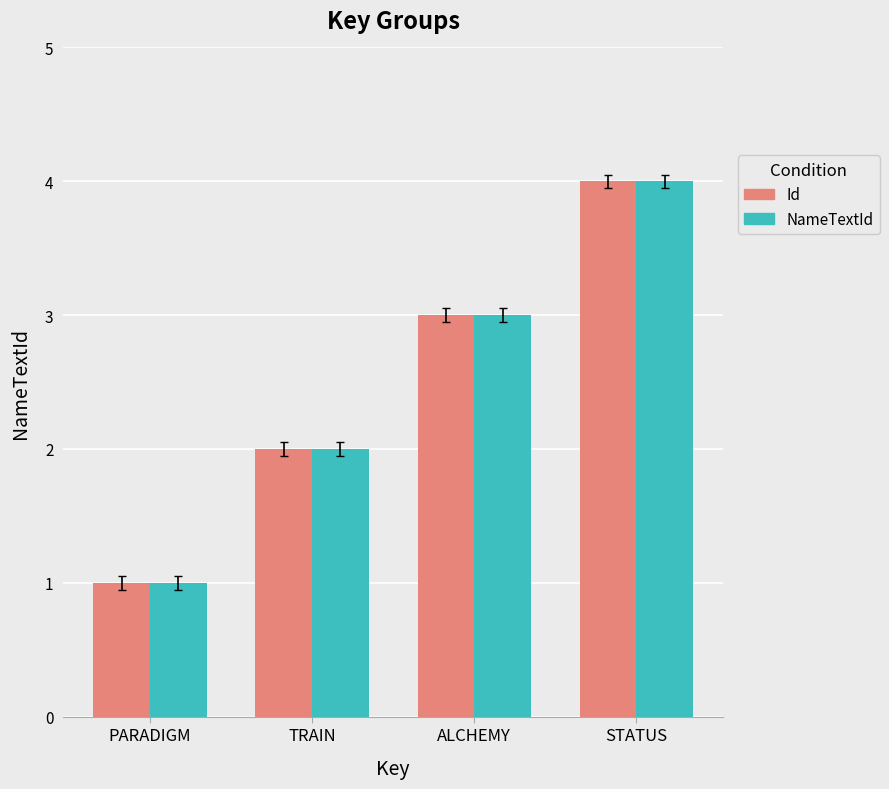

The value of NameTextId at TRAIN is 3. True or false?

False